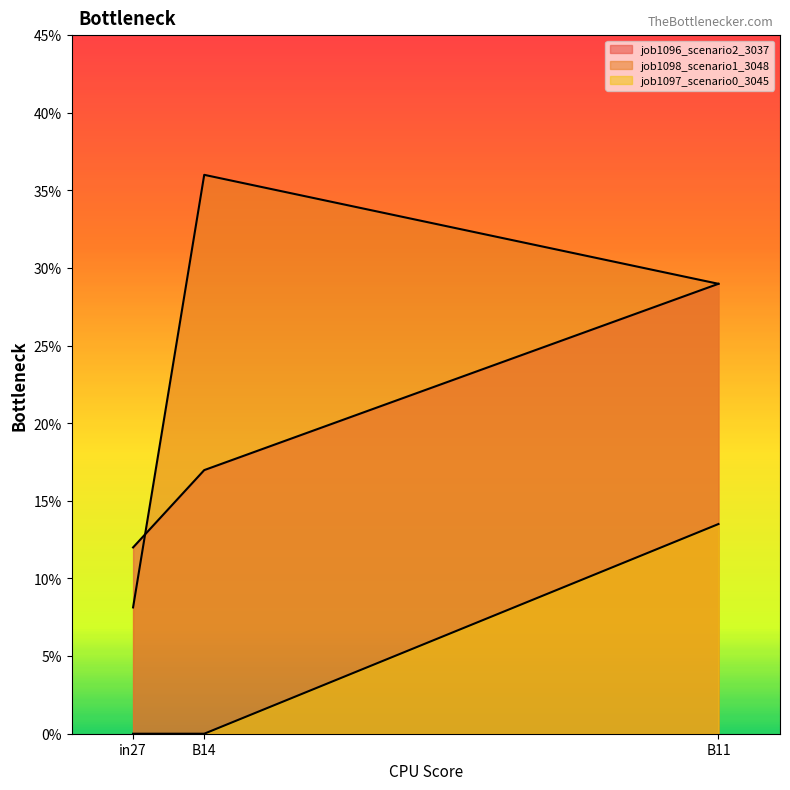

Which series has the widest spread of values?

job1098_scenario1_3048